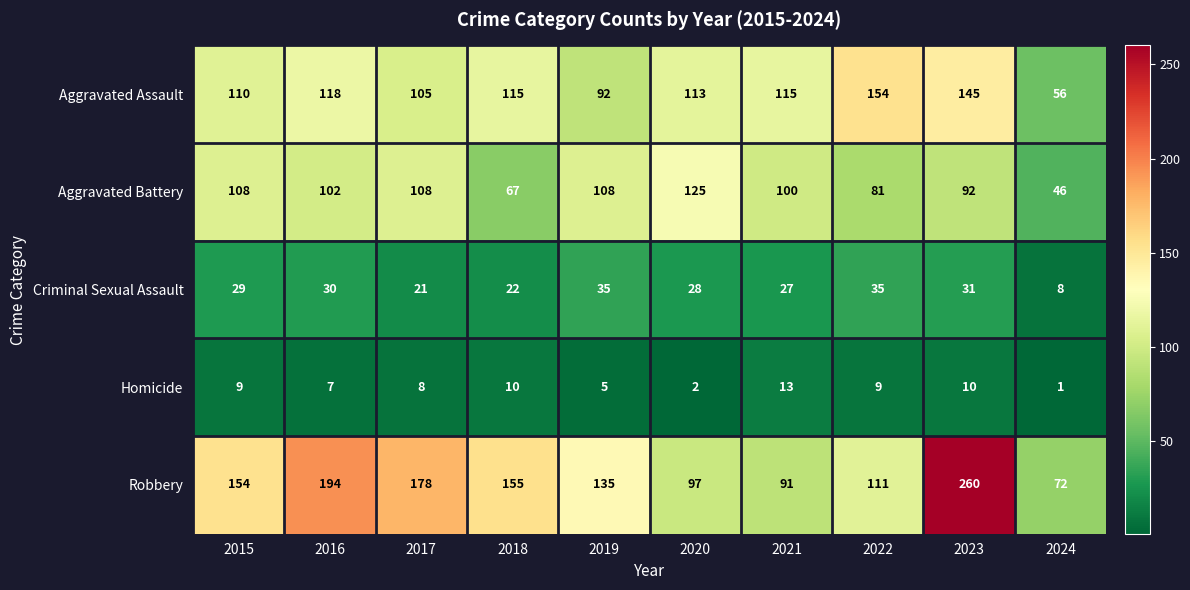

Rank the series by their maximum value, from highest to lowest.

Robbery, Aggravated Assault, Aggravated Battery, Criminal Sexual Assault, Homicide